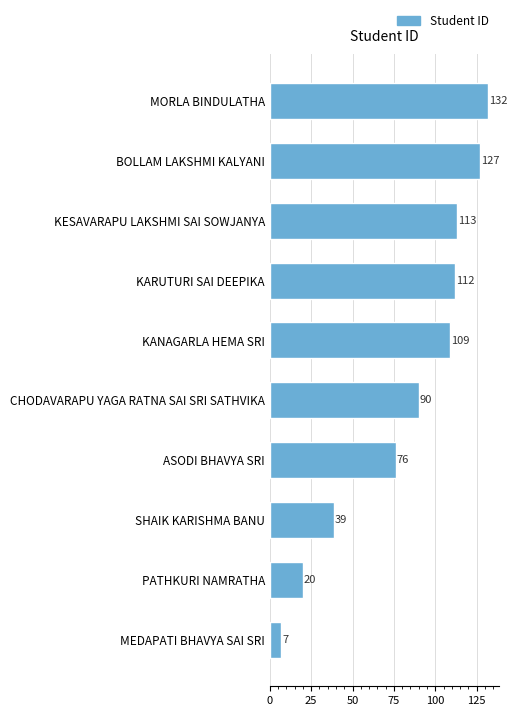

Reading top to bottom, list all the values displayed in this chart.

132	127	113	112	109	90	76	39	20	7